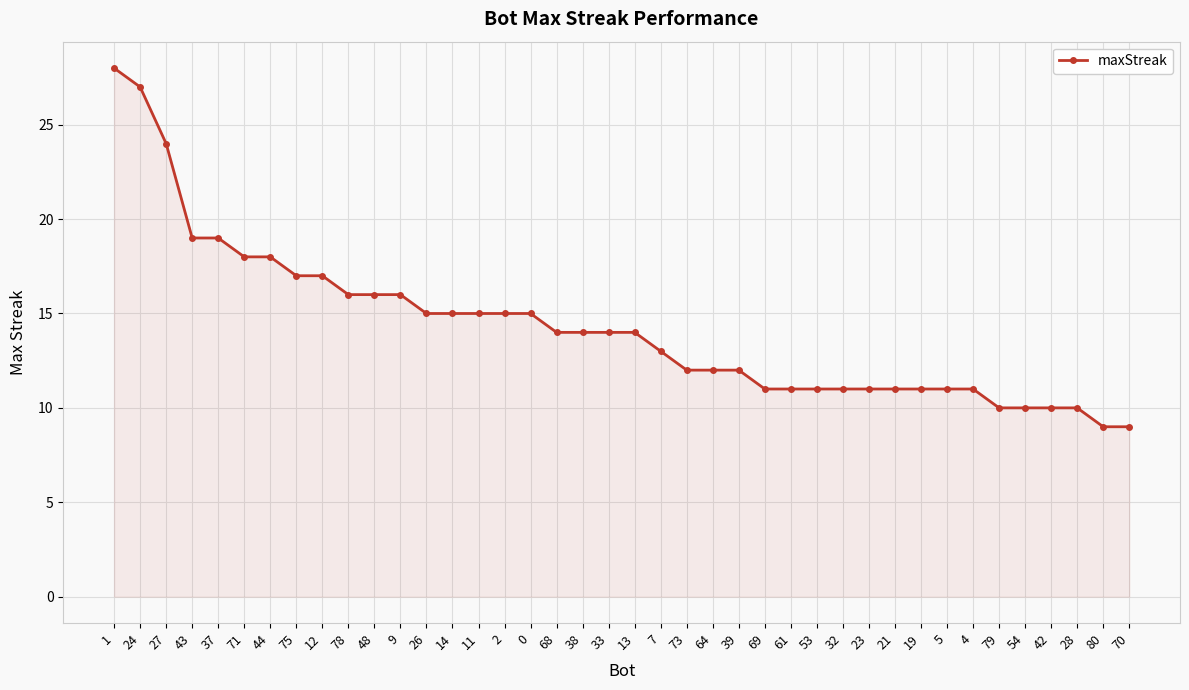

What is the maximum value shown in the chart?

28